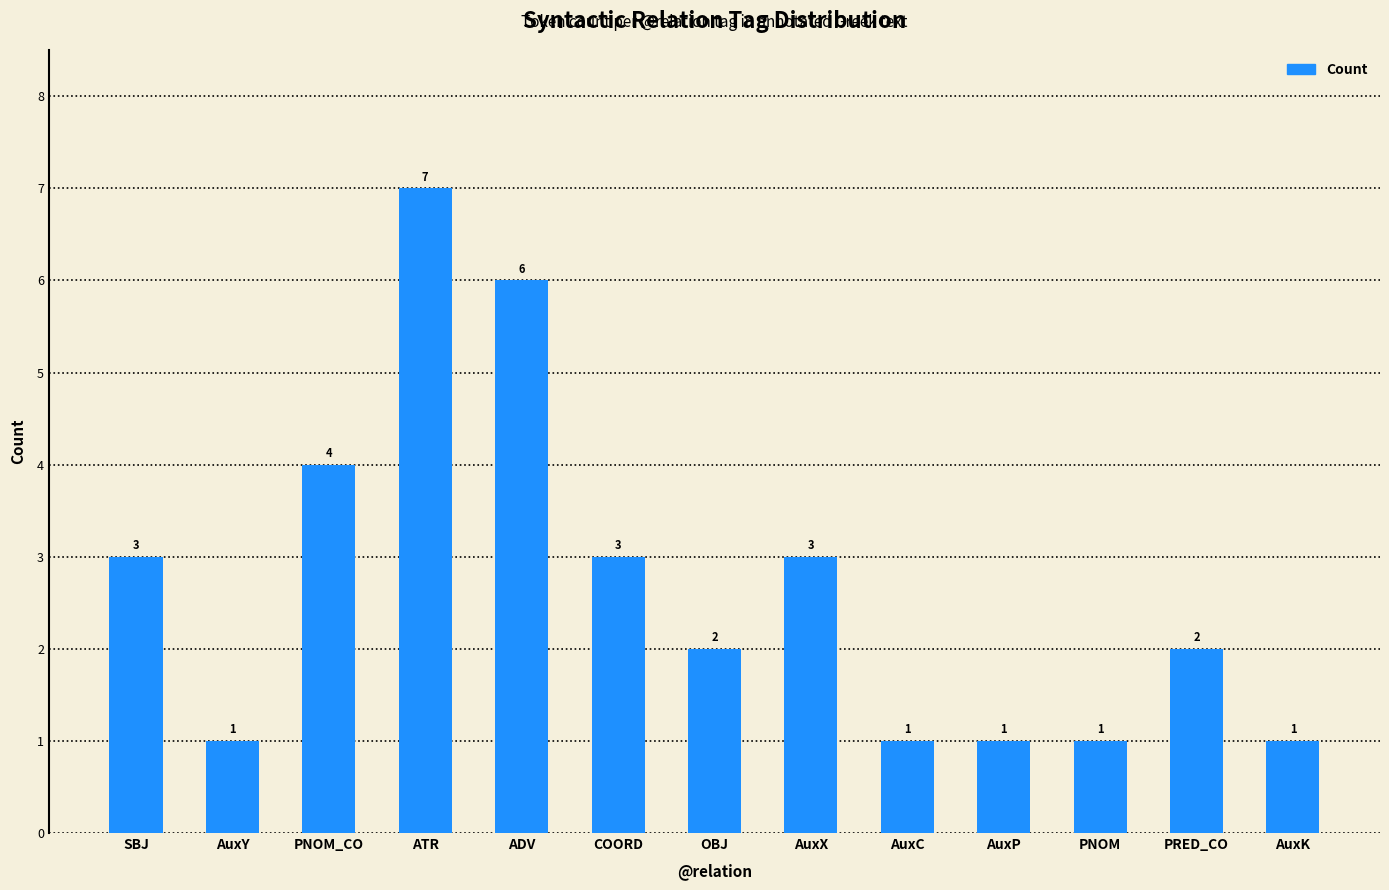

What is the difference between the maximum and minimum values?

6